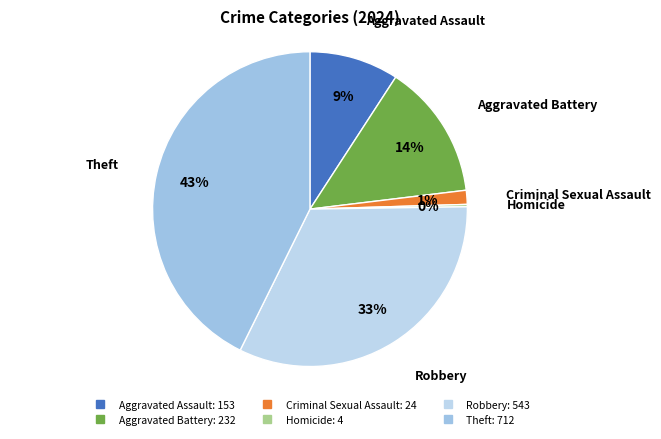

Approximately how many times larger is the value at Robbery compared to Theft?

0.8